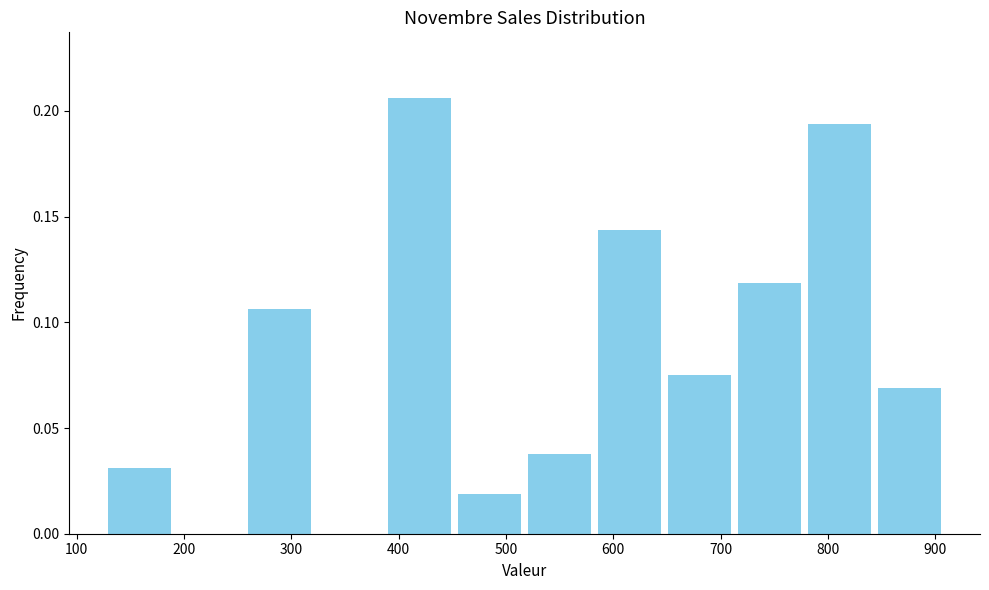

Reading left to right, transcribe this chart: for each bar, give the range it covers on the x-axis and its height. Neither the bar edges nor the heights are printed on the chart, so give them approximately, as read against the axes.

130 to 190: 0.030
190 to 260: 0
260 to 320: 0.105
320 to 390: 0
390 to 450: 0.205
450 to 520: 0.020
520 to 580: 0.040
580 to 650: 0.145
650 to 710: 0.075
710 to 780: 0.120
780 to 840: 0.195
840 to 910: 0.070